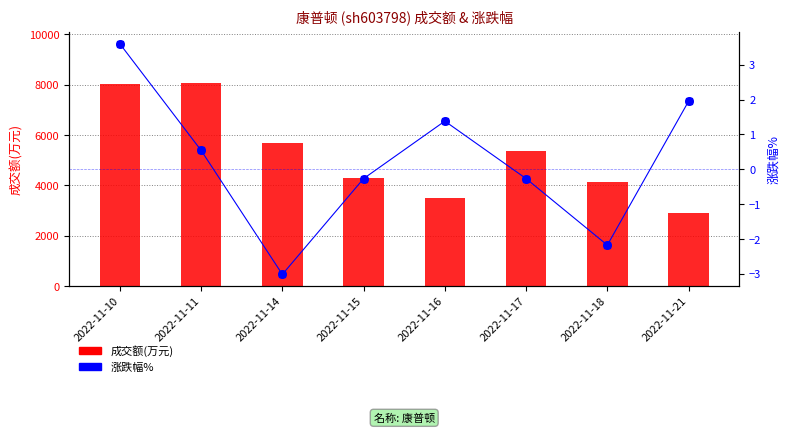

Which series has the widest spread of Y values?

成交额(万元)